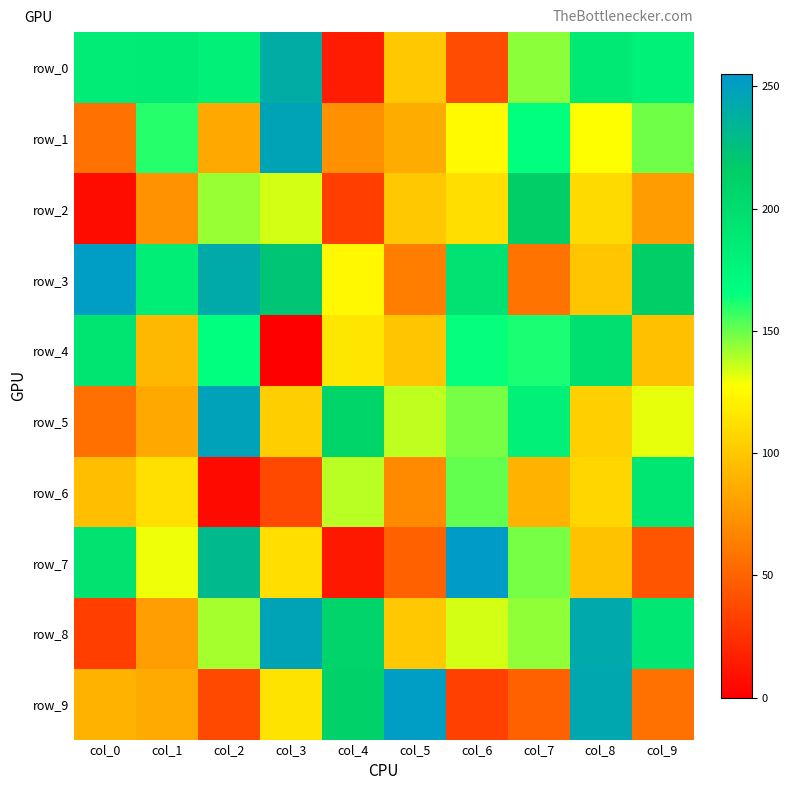

The row_7 series shows 173 at col_1. True or false?

False